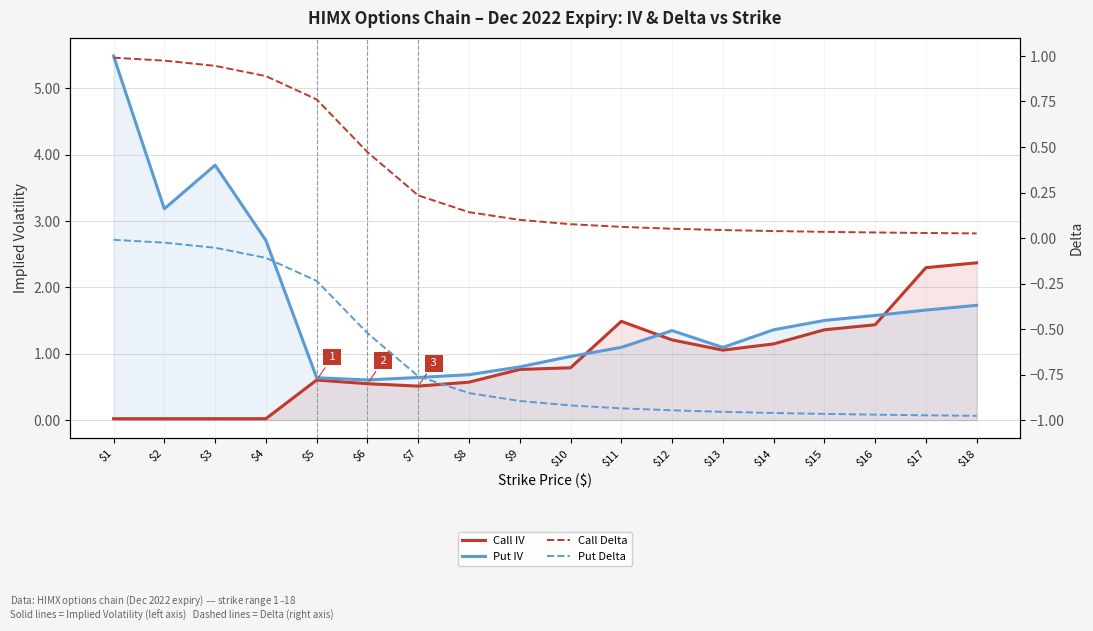

What is the average value of the Call IV series?

0.9